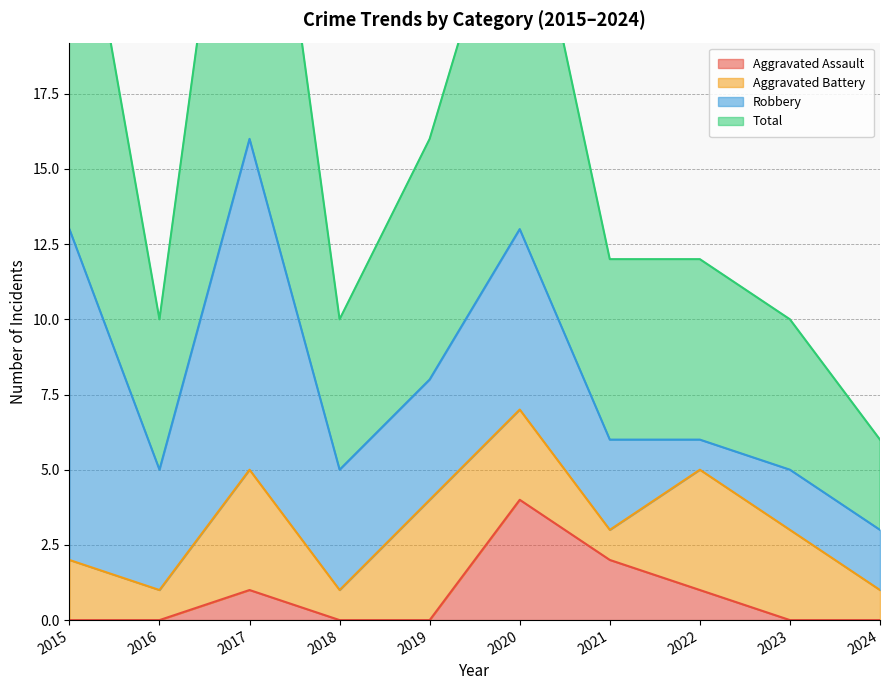

Where is Total nearest to the value 19?

2019